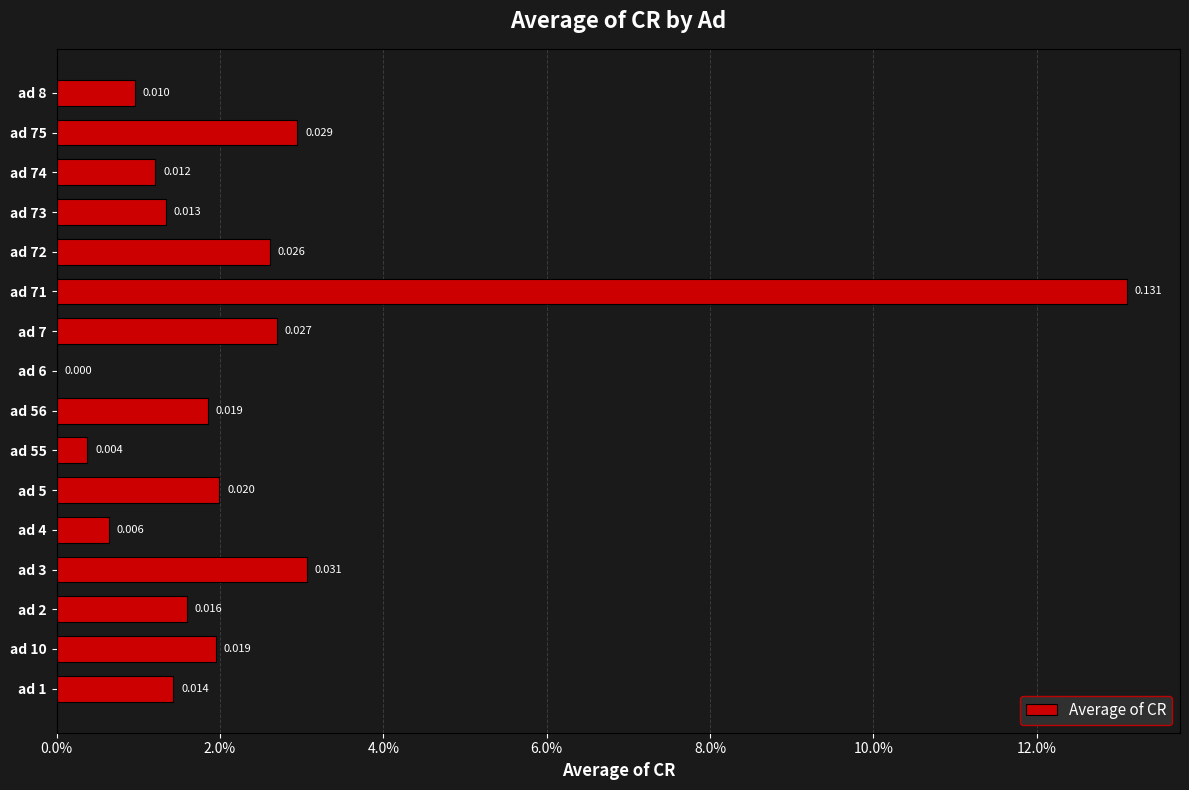

Does the chart contain stacked bars?

No